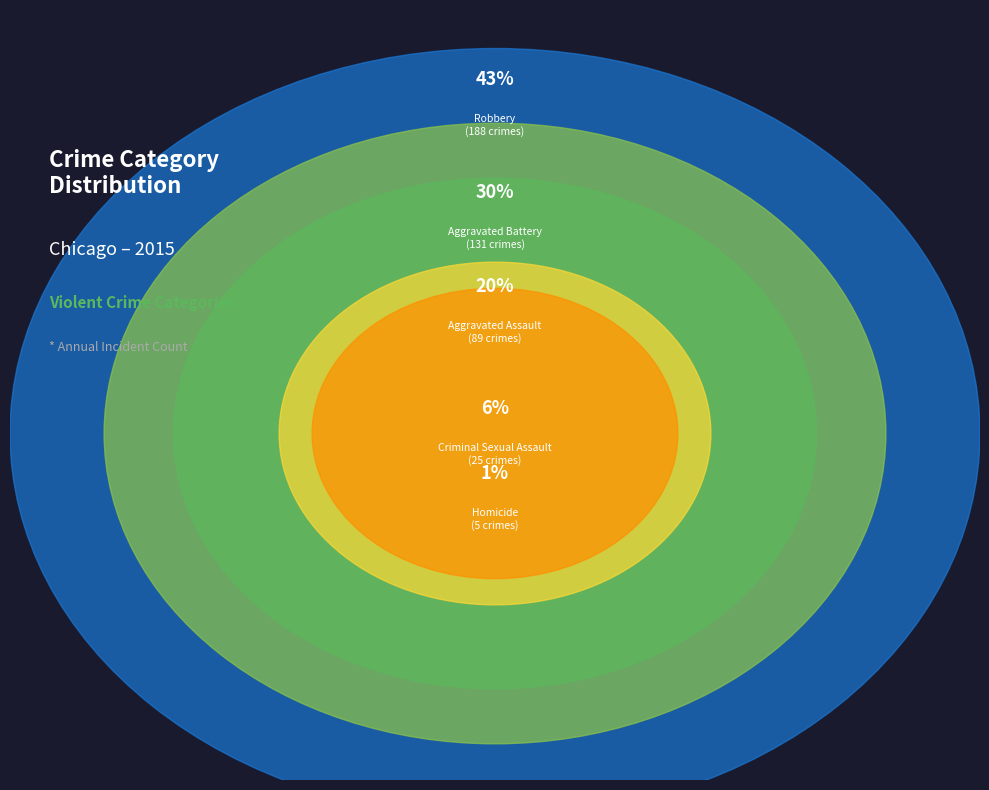

Approximately how many times larger is the value at Homicide compared to Criminal Sexual Assault?

0.2